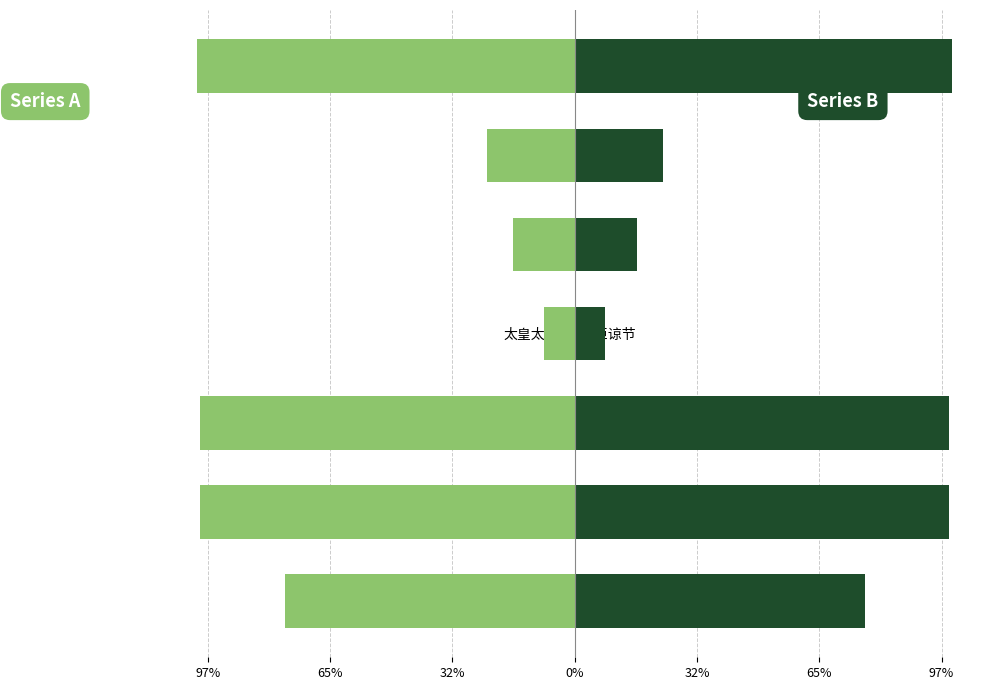

Which series has the widest spread of values?

col_0 (left)